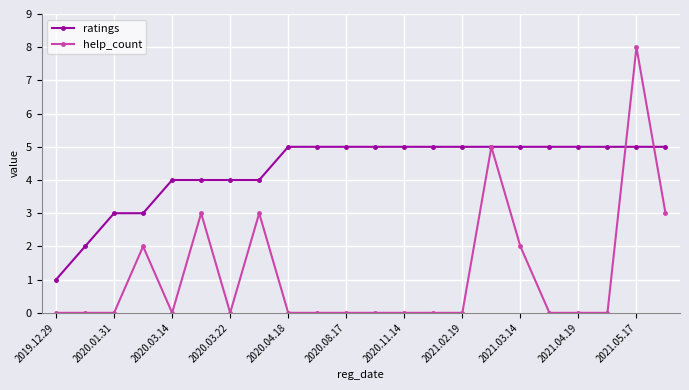

How many lines are shown in the chart?

2